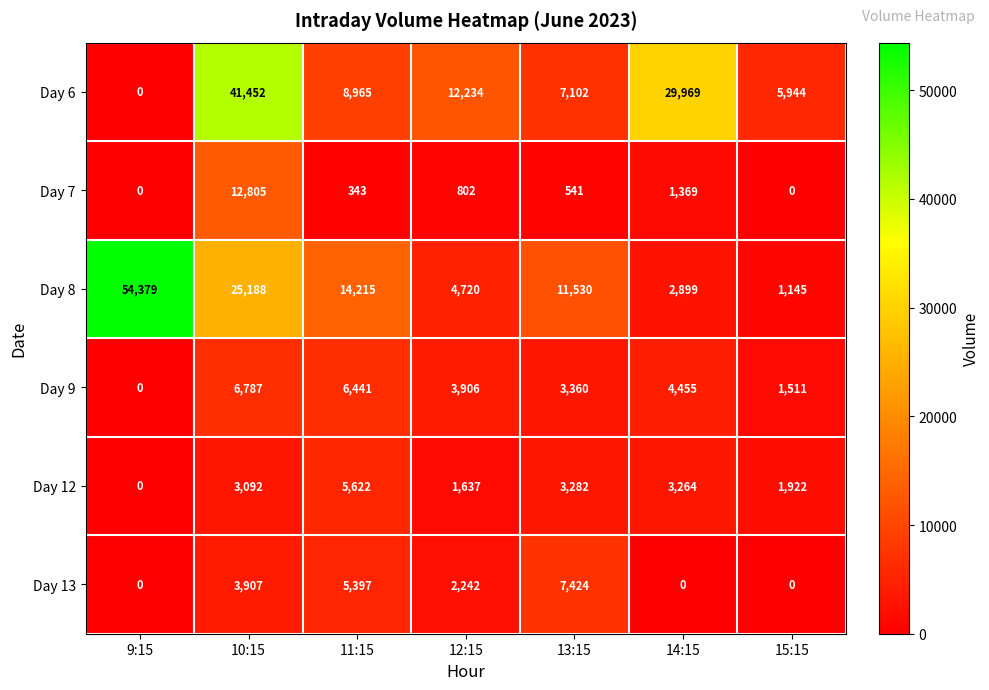

Is it true that Day 9 equals -2645 at 9:15?

False